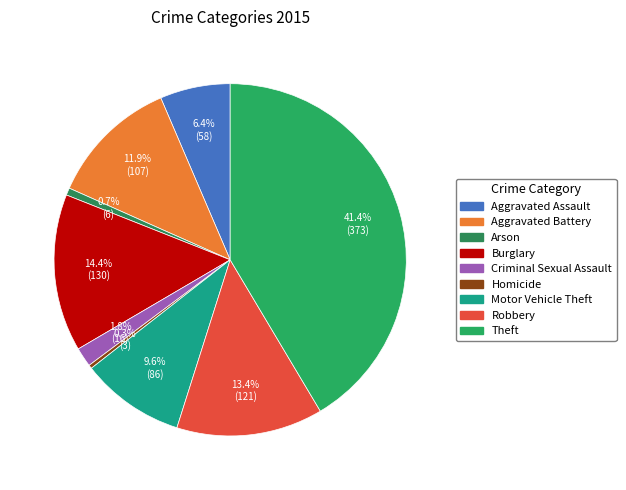

Which slice is the largest?

Theft